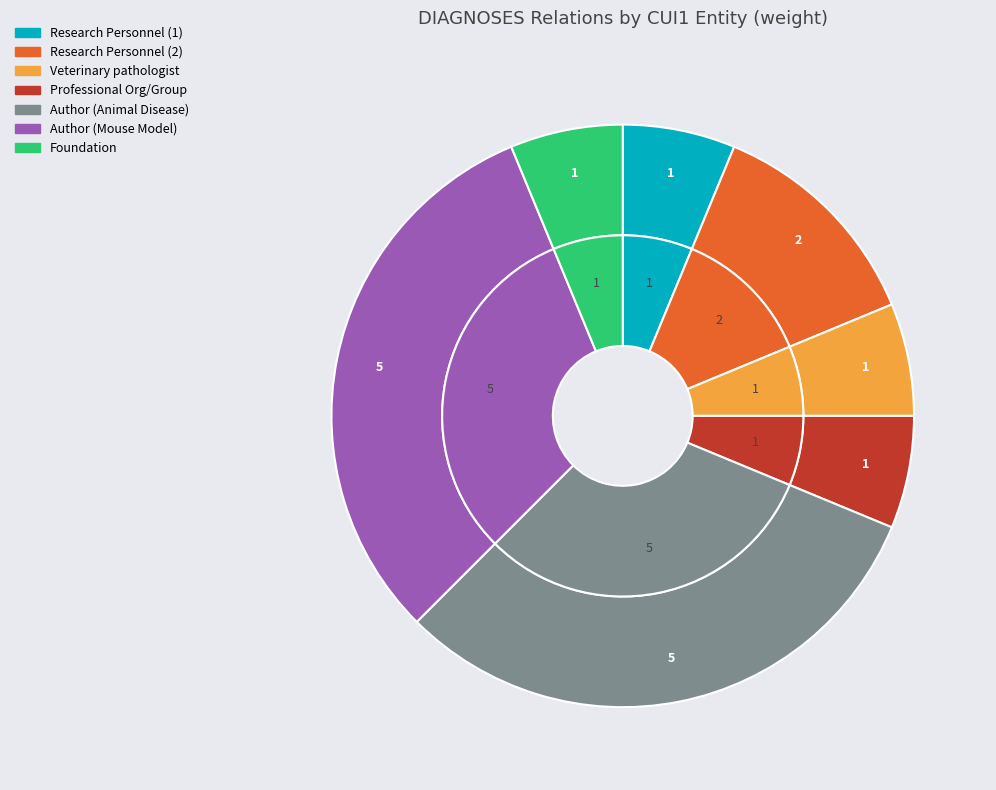

How many segments does this pie chart have?

7